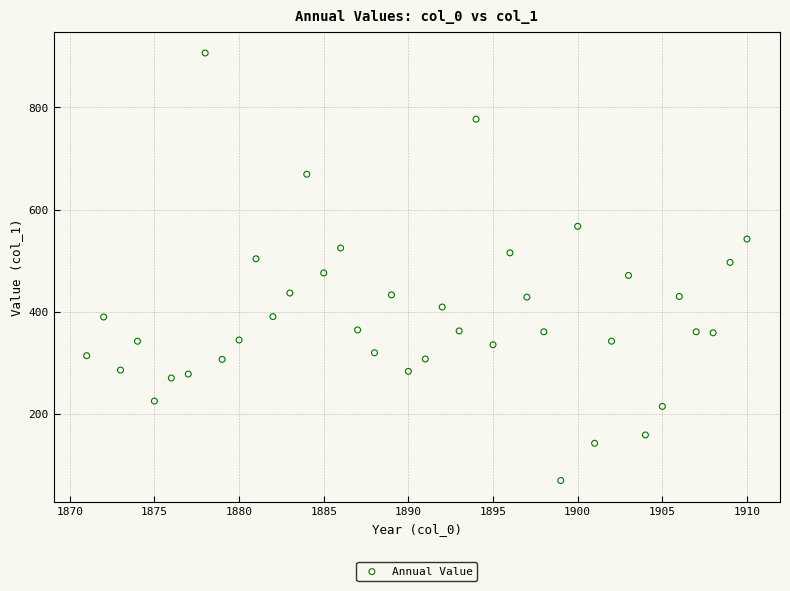

What is the range of X values (max minus min)?

39.0